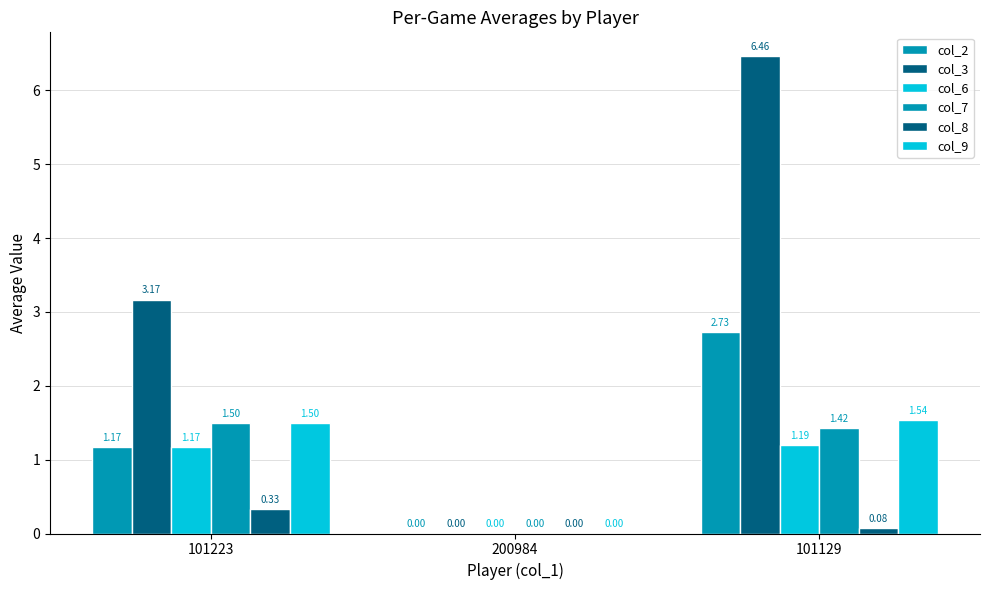

Reading right to left, extract all data points from this chart.

col_2: 101129=2.7	200984=0.0	101223=1.2
col_3: 101129=6.5	200984=0.0	101223=3.2
col_6: 101129=1.2	200984=0.0	101223=1.2
col_7: 101129=1.4	200984=0.0	101223=1.5
col_8: 101129=0.1	200984=0.0	101223=0.3
col_9: 101129=1.5	200984=0.0	101223=1.5